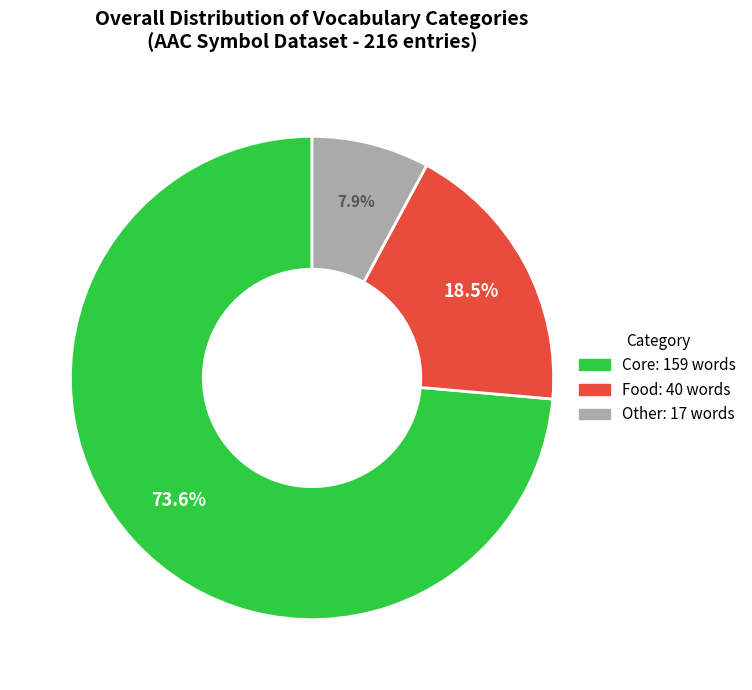

Does any single category account for the majority?

Yes